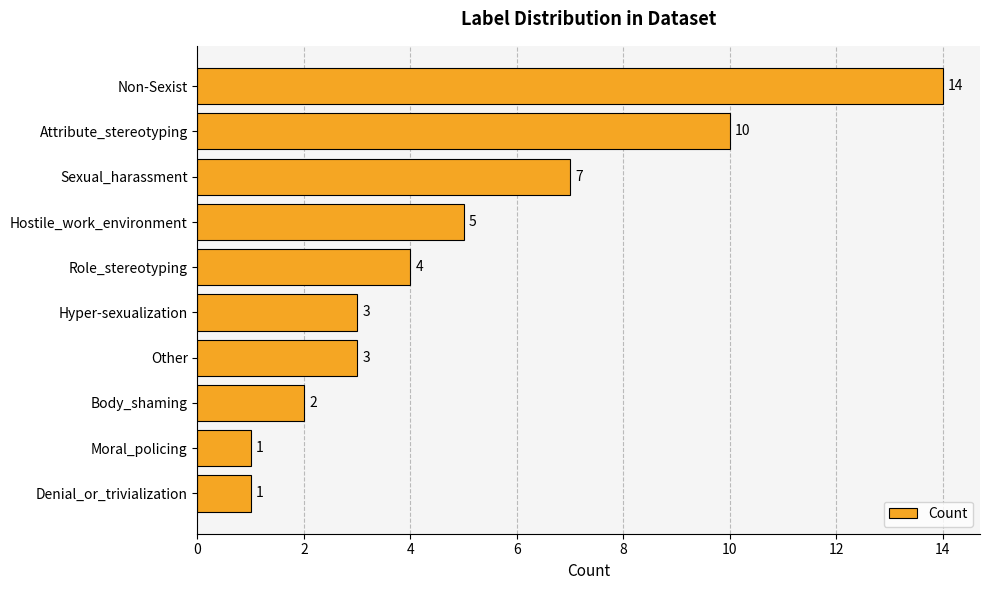

What is the label of the 9th bar from the top?

Moral_policing